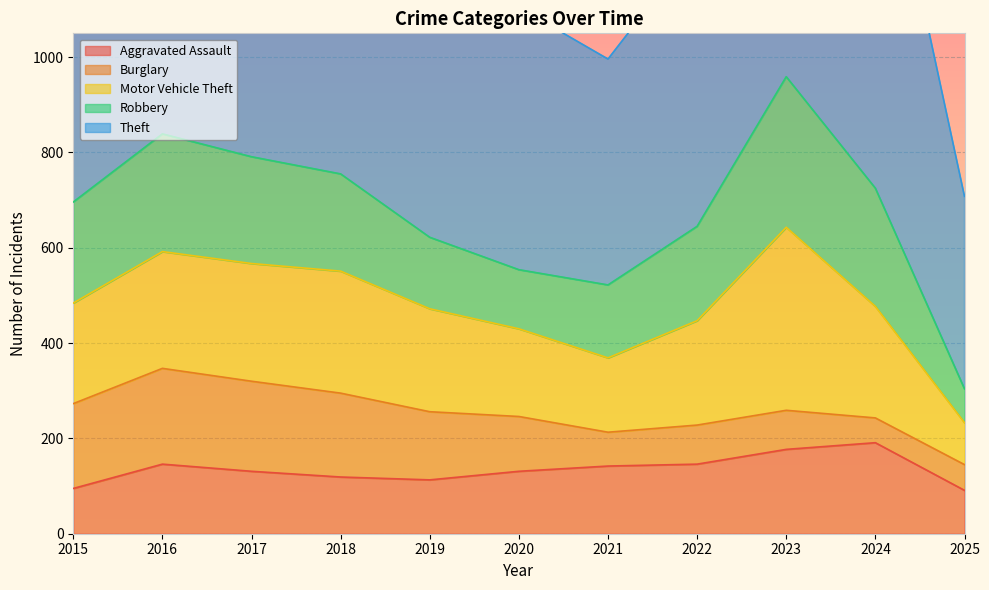

At which category does the chart reach its peak across all series?

2017